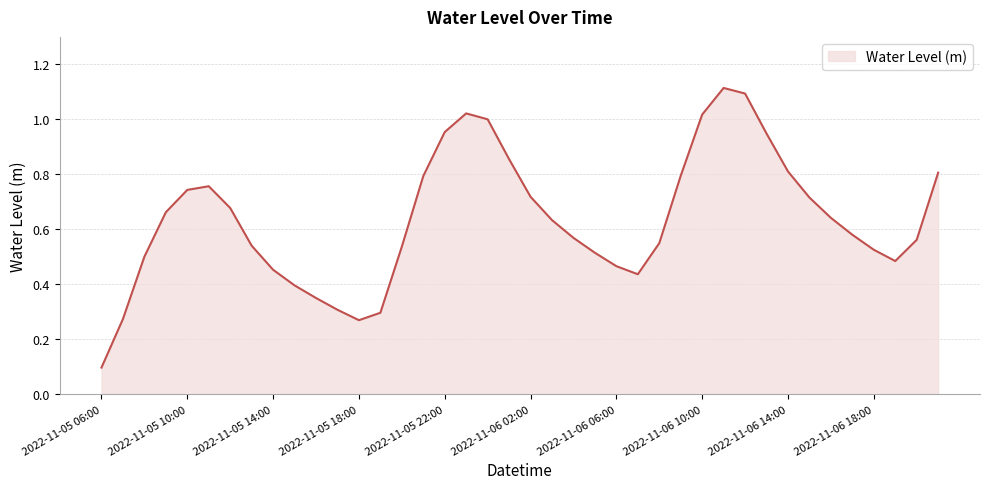

How many lines are shown in the chart?

1